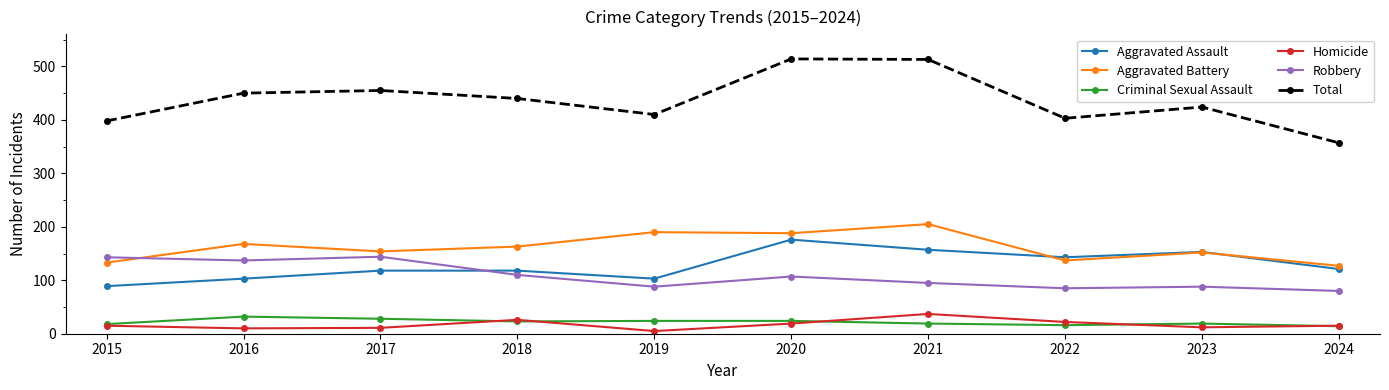

Is this an area chart (filled region under the line)?

No